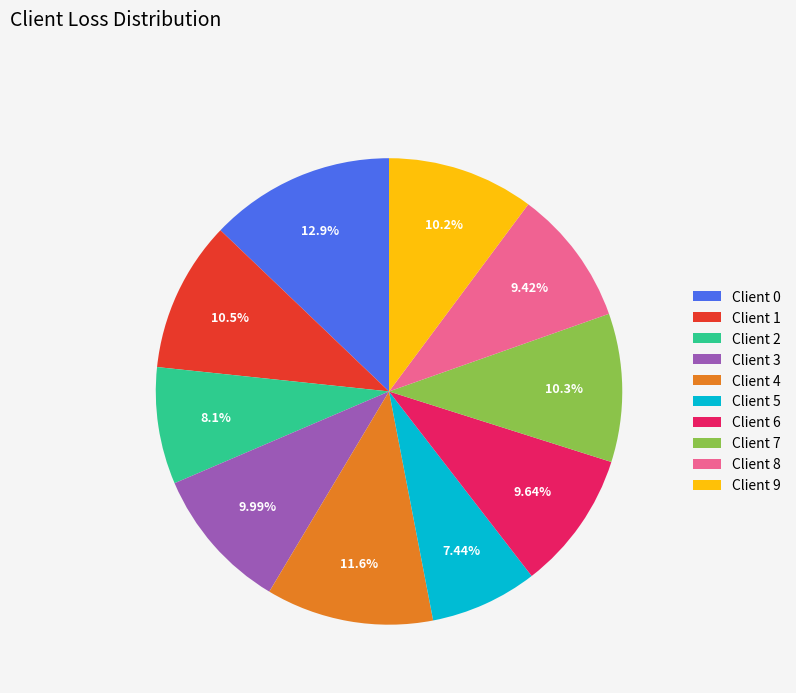

How much of the chart is everything except Client 1?

89.5%